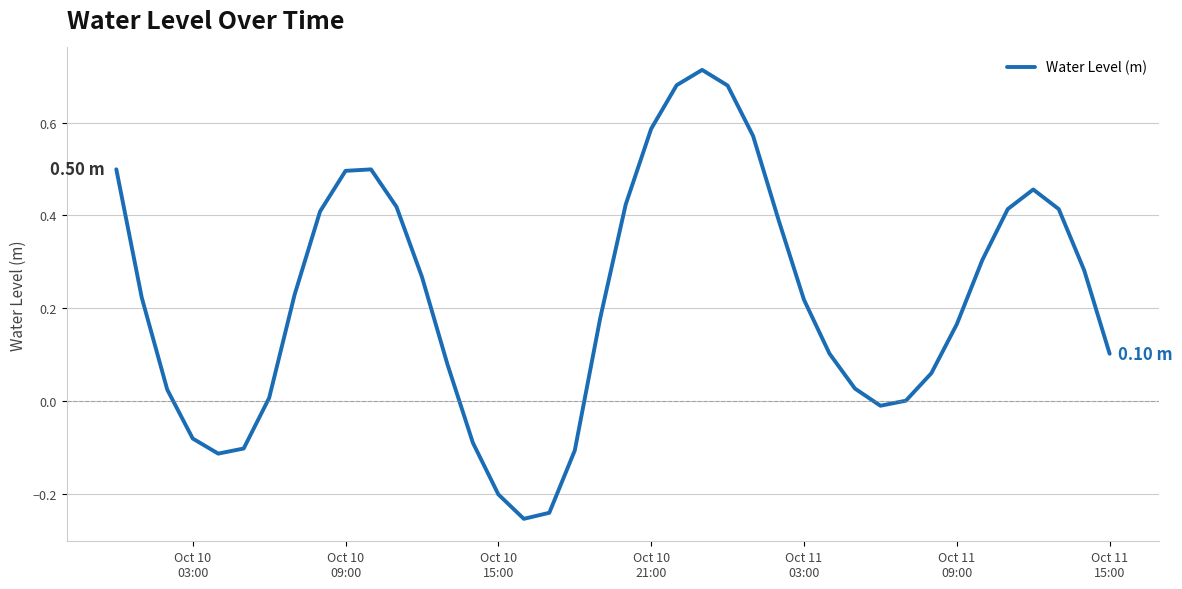

Reading left to right, list all the values displayed in this chart.

0.5	0.2	0.0	-0.1	-0.1	-0.1	0.0	0.2	0.4	0.5	0.5	0.4	0.3	0.1	-0.1	-0.2	-0.3	-0.2	-0.1	0.2	0.4	0.6	0.7	0.7	0.7	0.6	0.4	0.2	0.1	0.0	-0.0	0.0	0.1	0.2	0.3	0.4	0.5	0.4	0.3	0.1